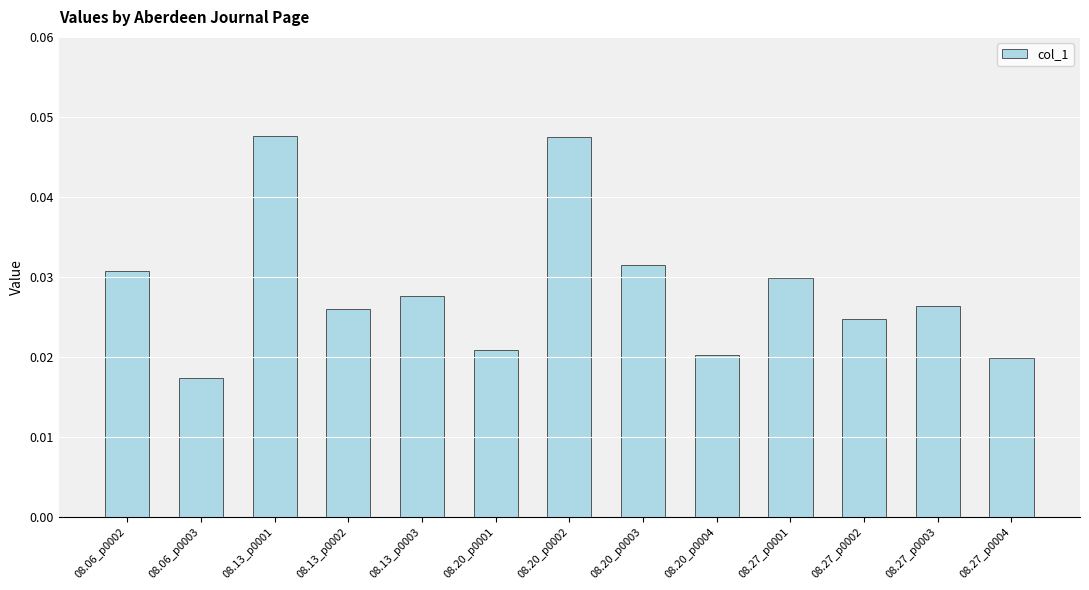

Count the values in the range 0 to 1.

13